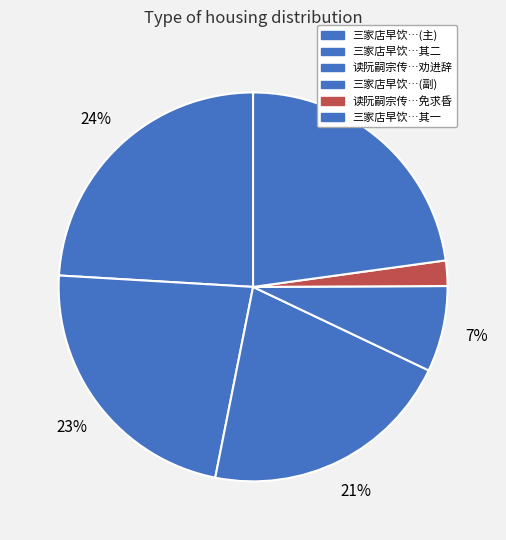

How many slices are in this pie chart?

6